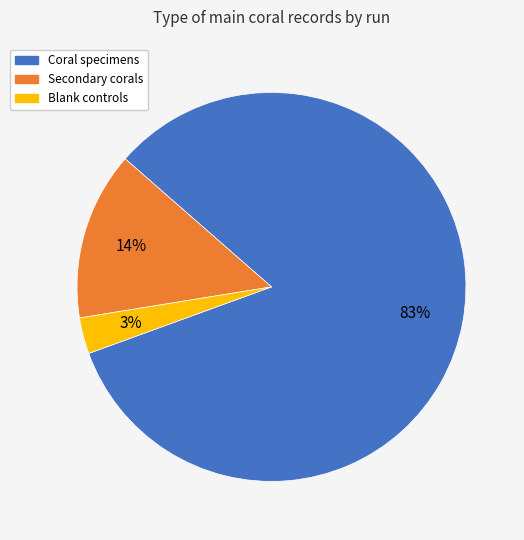

Which category has the smallest portion of the pie?

Blank controls